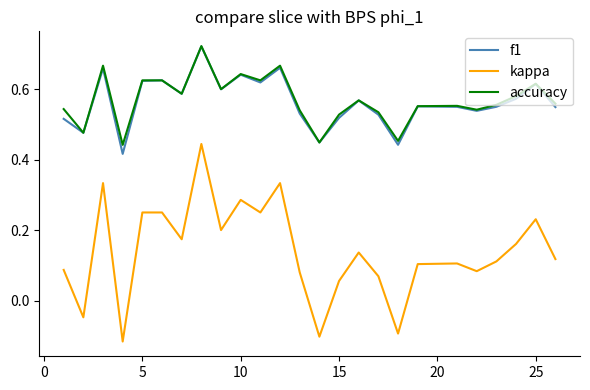

True or false: f1 and kappa intersect in this chart.

False